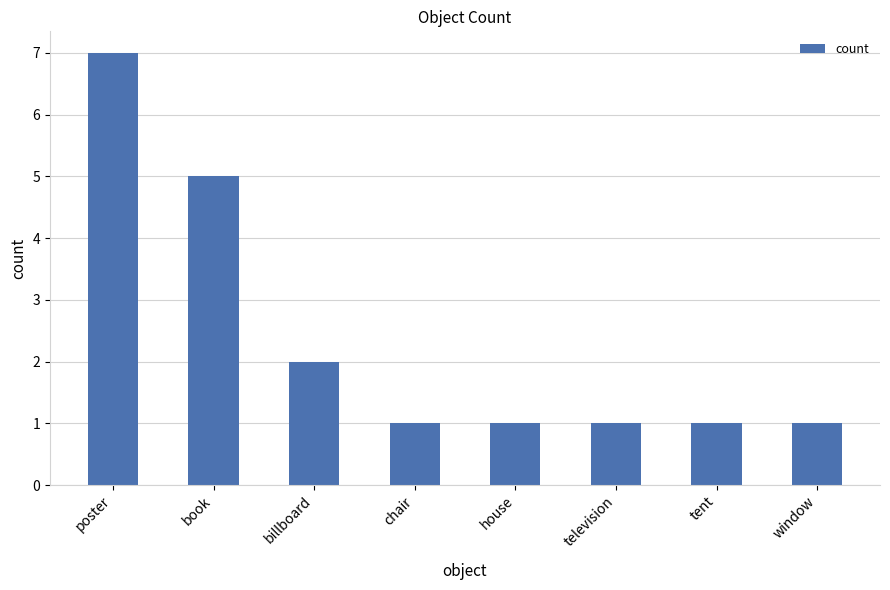

Which category has the highest value across all series?

poster